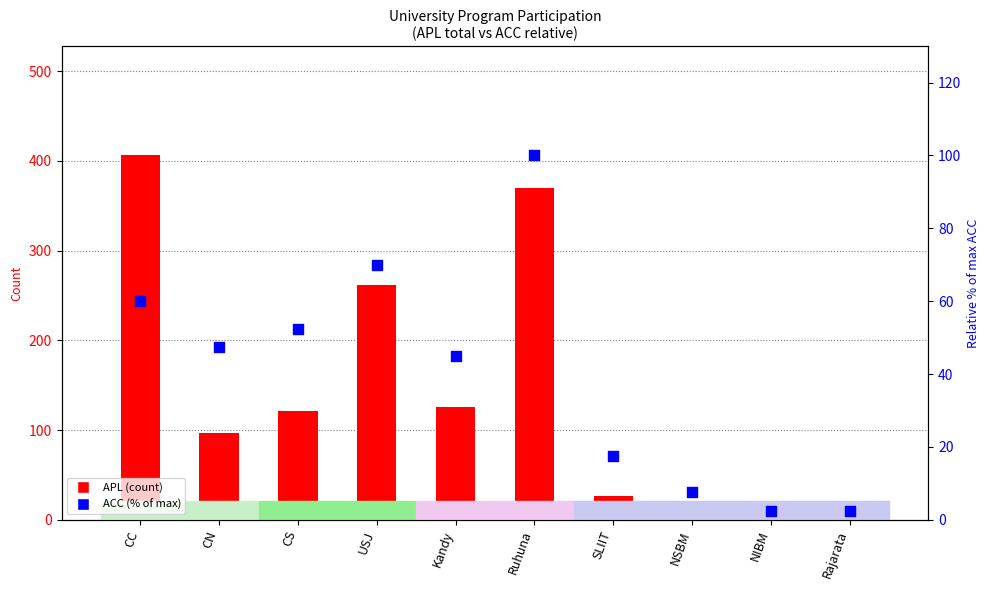

Which series has the largest total across all categories?

APL